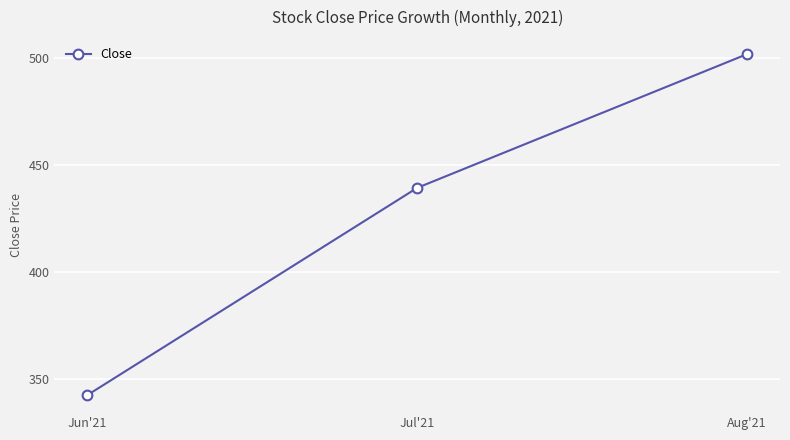

Which category has the highest value across all series?

Aug'21